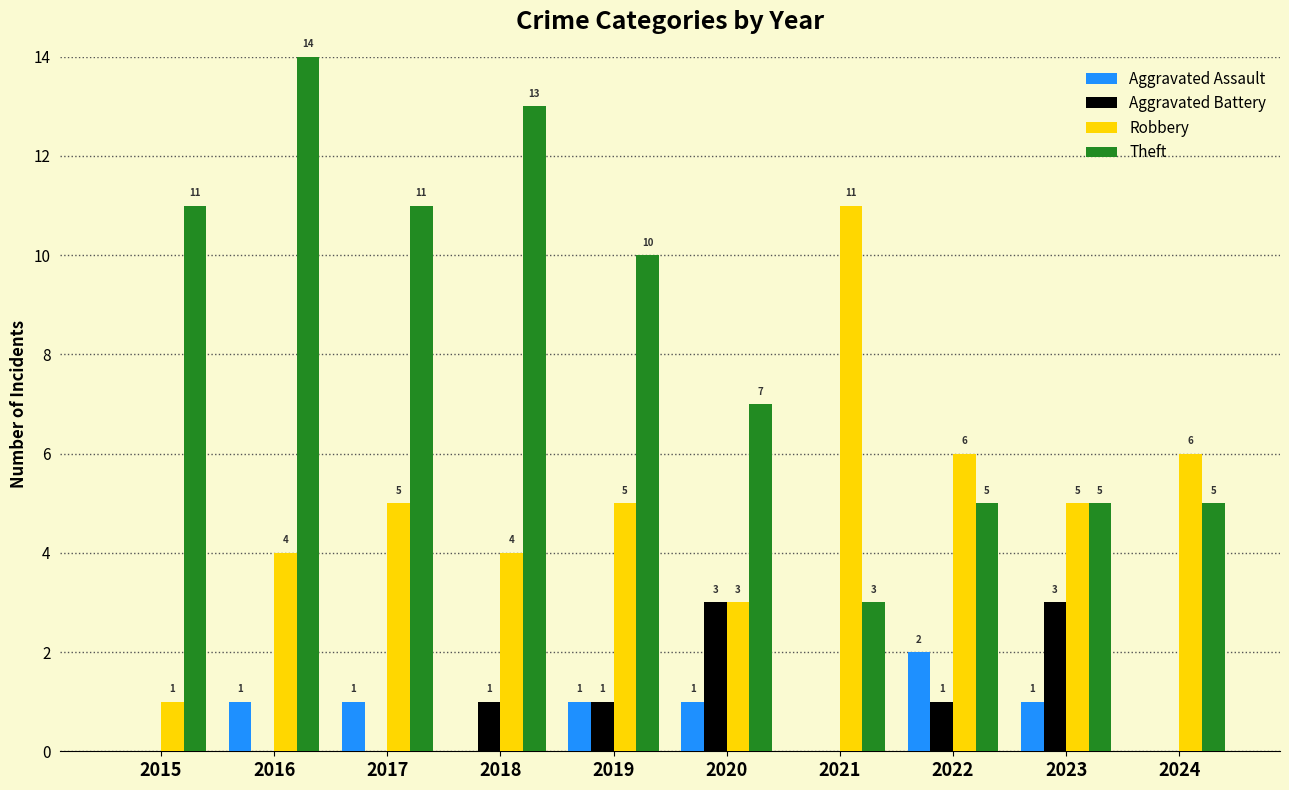

What are all the series names shown in the legend?

Aggravated Assault, Aggravated Battery, Robbery, Theft